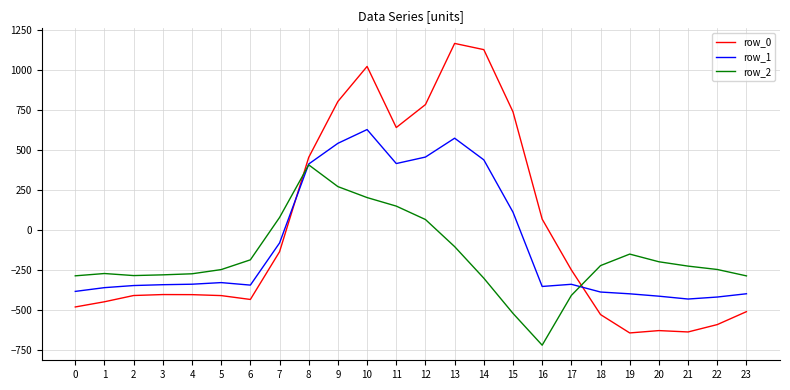

Which series has the largest range (max minus min)?

row_0